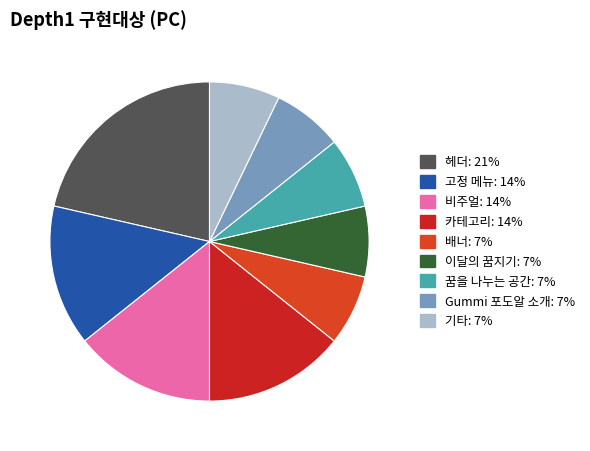

How many segments does this pie chart have?

9